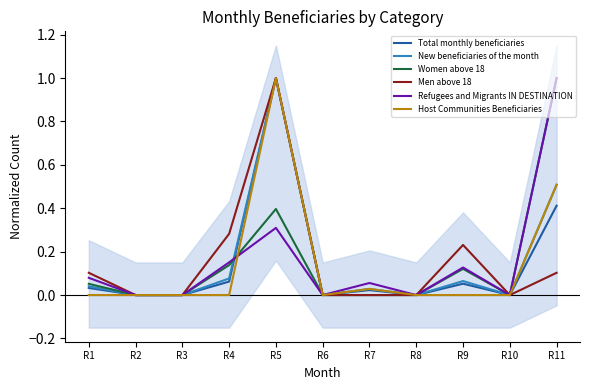

Reading left to right, transcribe all the data shown in this chart.

Total monthly beneficiaries: 0.0	0.0	0.0	0.1	1.0	0.0	0.0	0.0	0.1	0.0	0.4
New beneficiaries of the month: 0.0	0.0	0.0	0.1	1.0	0.0	0.0	0.0	0.1	0.0	0.5
Women above 18: 0.1	0.0	0.0	0.1	0.4	0.0	0.0	0.0	0.1	0.0	1.0
Men above 18: 0.1	0.0	0.0	0.3	1.0	0.0	0.0	0.0	0.2	0.0	0.1
Refugees and Migrants IN DESTINATION: 0.1	0.0	0.0	0.2	0.3	0.0	0.1	0.0	0.1	0.0	1.0
Host Communities Beneficiaries: 0.0	0.0	0.0	0.0	1.0	0.0	0.0	0.0	0.0	0.0	0.5